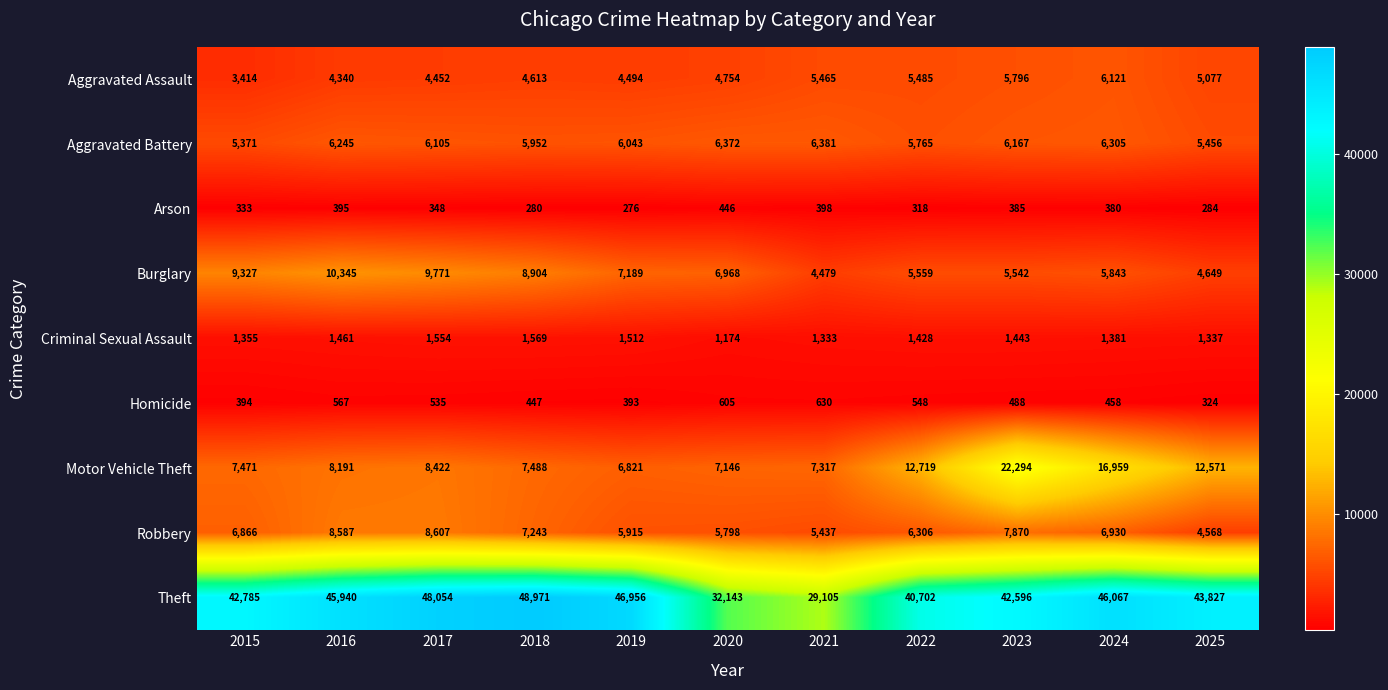

What is the total value across all series at 2023?

92581